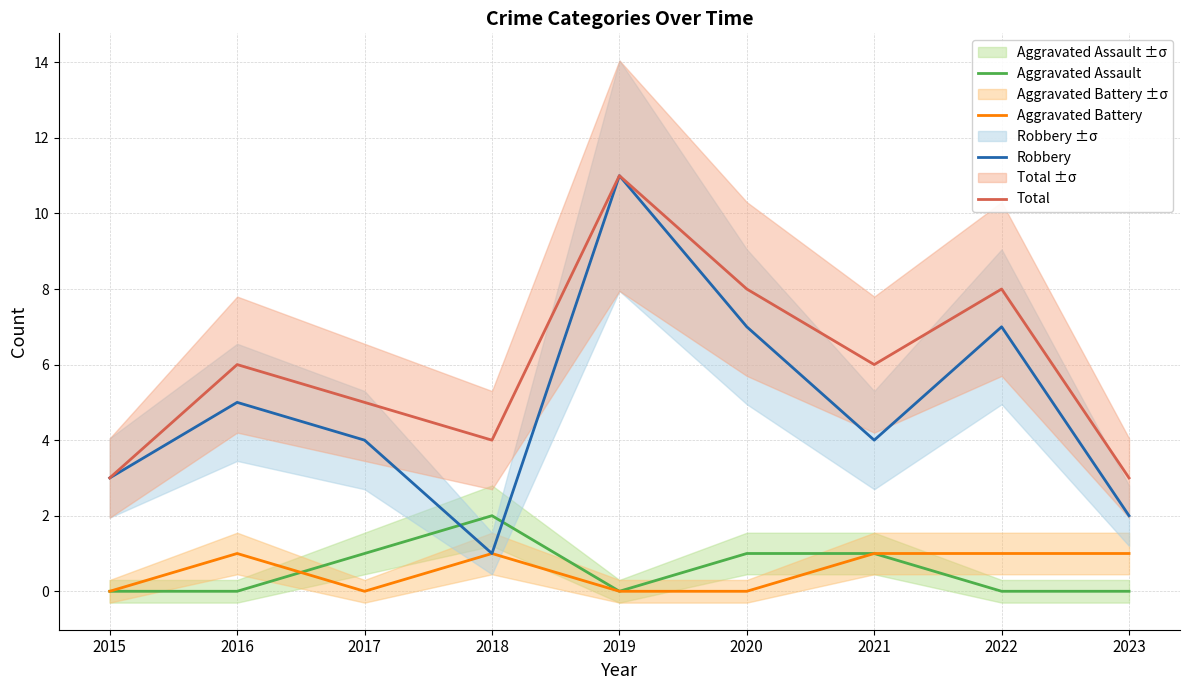

Reading left to right, transcribe all the data shown in this chart.

Aggravated Assault: 0	0	1	2	0	1	1	0	0
Aggravated Battery: 0	1	0	1	0	0	1	1	1
Robbery: 3	5	4	1	11	7	4	7	2
Total: 3	6	5	4	11	8	6	8	3